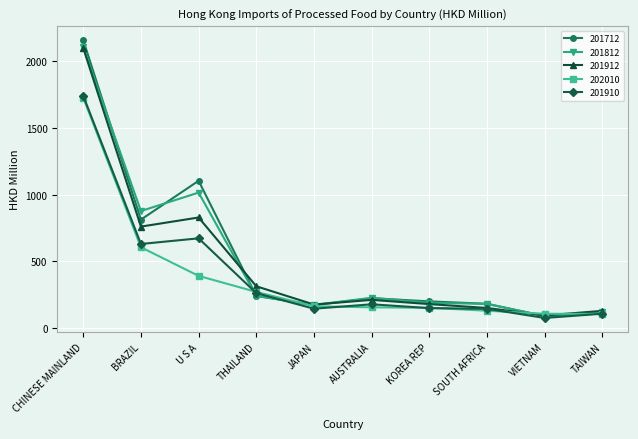

True or false: 201910 has a value of 261.9 at THAILAND.

True